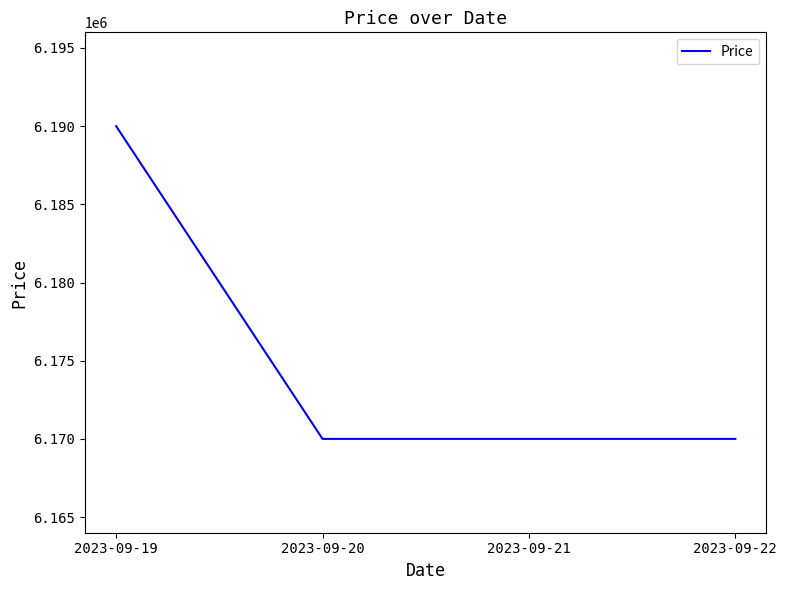

What is the smallest value displayed?

6170000